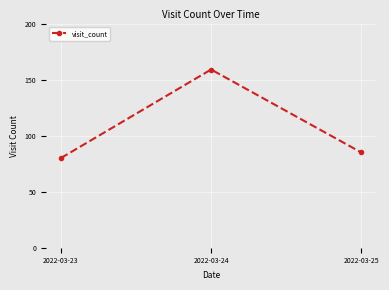

Reading right to left, what are all the values shown in this chart?

85	159	80